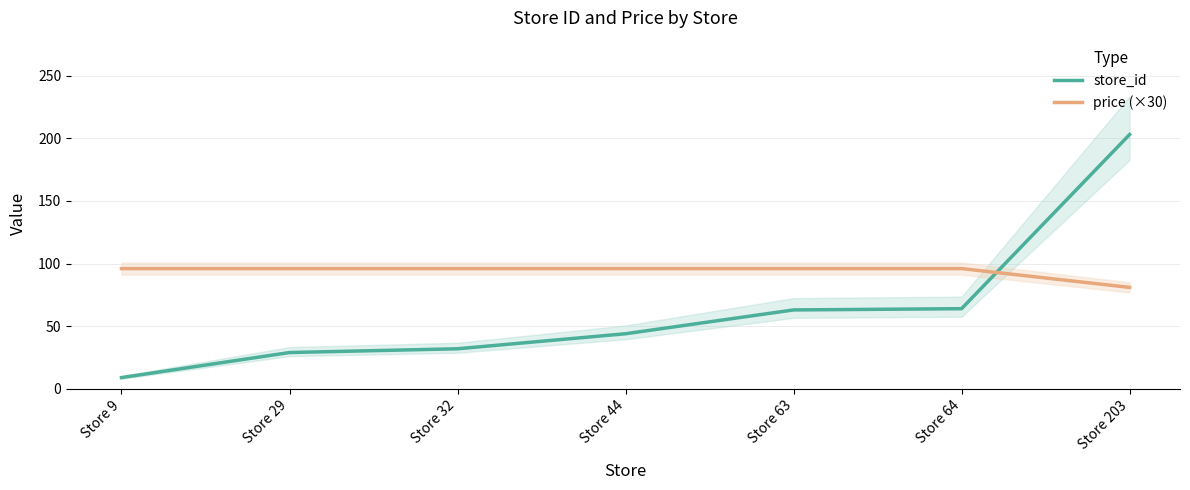

What is the value of the store_id point at the 6th from the left?

64